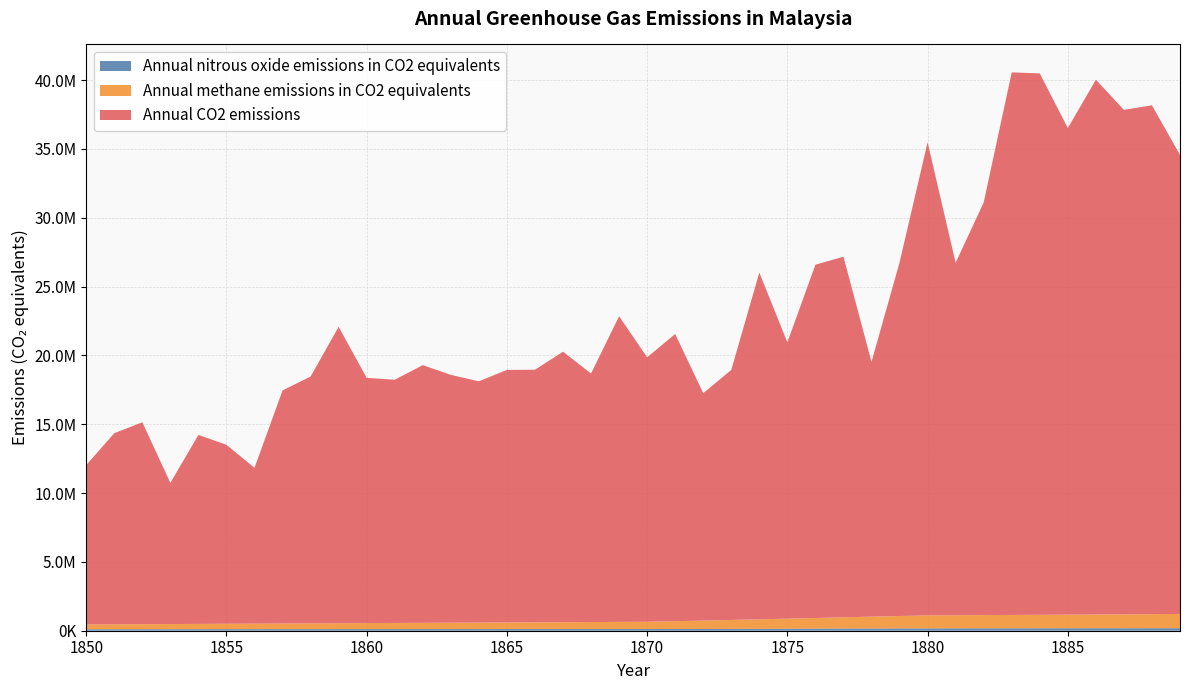

Reading right to left, extract all data points from this chart.

Annual nitrous oxide emissions in CO2 equivalents: 184350.3	183073.8	181892.0	180758.2	179625.7	178447.7	177177.3	175767.9	174172.7	172344.9	169424.6	164877.8	159146.0	152671.1	145894.6	139258.3	133203.9	128173.1	124607.5	122949.0	122411.6	121909.6	121434.4	120977.2	120529.7	120083.1	119628.8	119158.4	118663.1	118134.5	117474.8	116606.9	115552.1	114332.4	112969.3	111484.5	109899.6	108236.4	106516.5	104761.6
Annual methane emissions in CO2 equivalents: 1033400.6	1022121.2	1010972.3	999759.4	988855.6	978237.0	969037.2	959883.4	950664.1	941488.1	899265.9	857079.1	814926.4	772806.5	730718.1	689460.1	648734.9	608082.9	567501.6	526988.9	517748.9	508672.2	499619.6	490590.8	481585.1	472602.2	463641.6	454702.8	445785.3	436888.8	428012.9	419156.9	410320.7	401503.8	392705.7	383926.1	375164.7	366421.0	357694.6	348985.4
Annual CO2 emissions: 33355140.0	36968810.0	36649416.0	38855010.0	35349944.0	39334944.0	39420548.0	29976076.0	25610748.0	34373692.0	25684872.0	18510332.0	26200188.0	25667212.0	20076376.0	25193968.0	18165404.0	16523210.0	20866222.0	19213650.0	22207626.0	18057084.0	19651400.0	18350740.0	18346978.0	17528918.0	18005238.0	18723100.0	17669932.0	17817286.0	21534208.0	17932116.0	16934228.0	11319452.0	13002143.0	13731511.0	10259787.0	14670351.0	13887574.0	11584615.0